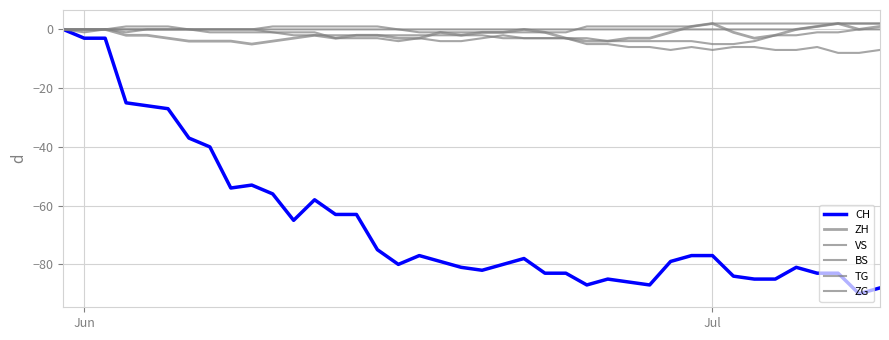

How many lines are shown in the chart?

6